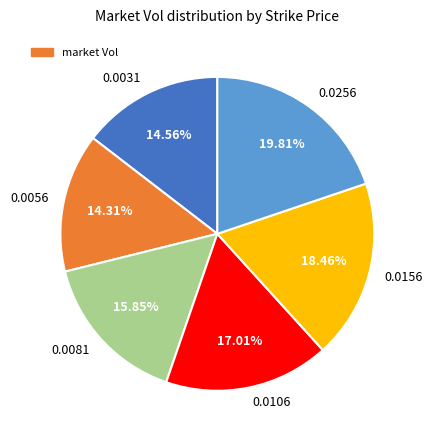

How much of the chart is everything except 0.0156?

81.5%